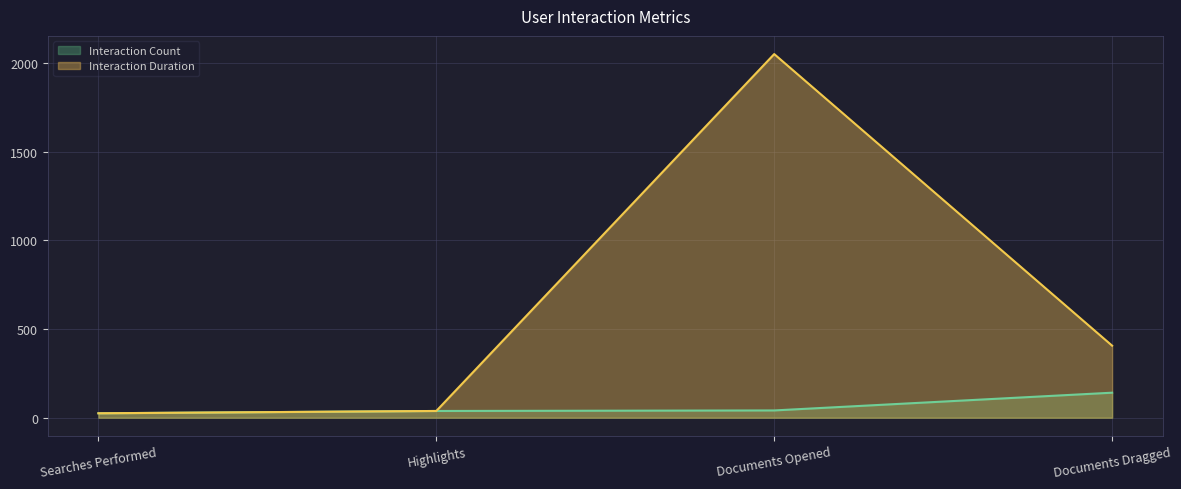

Which category has the highest value in the Interaction Count series?

Documents Dragged